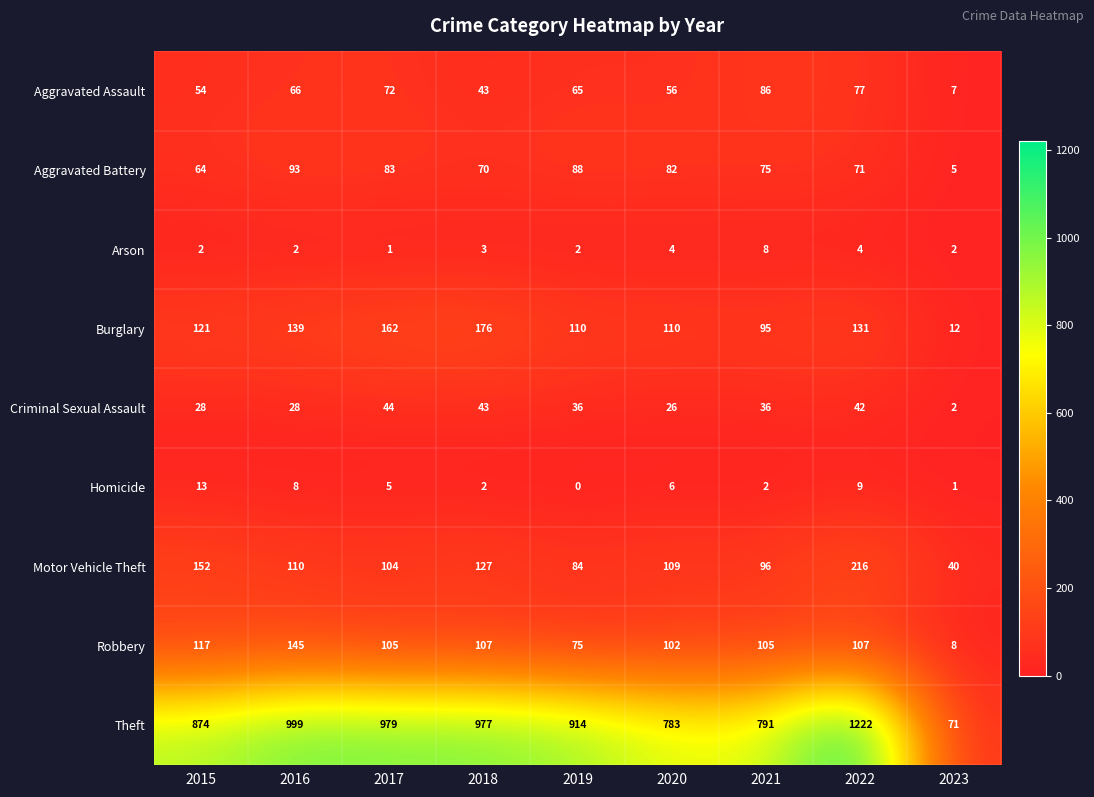

Which series changed the most between 2020 and 2021?

Aggravated Assault